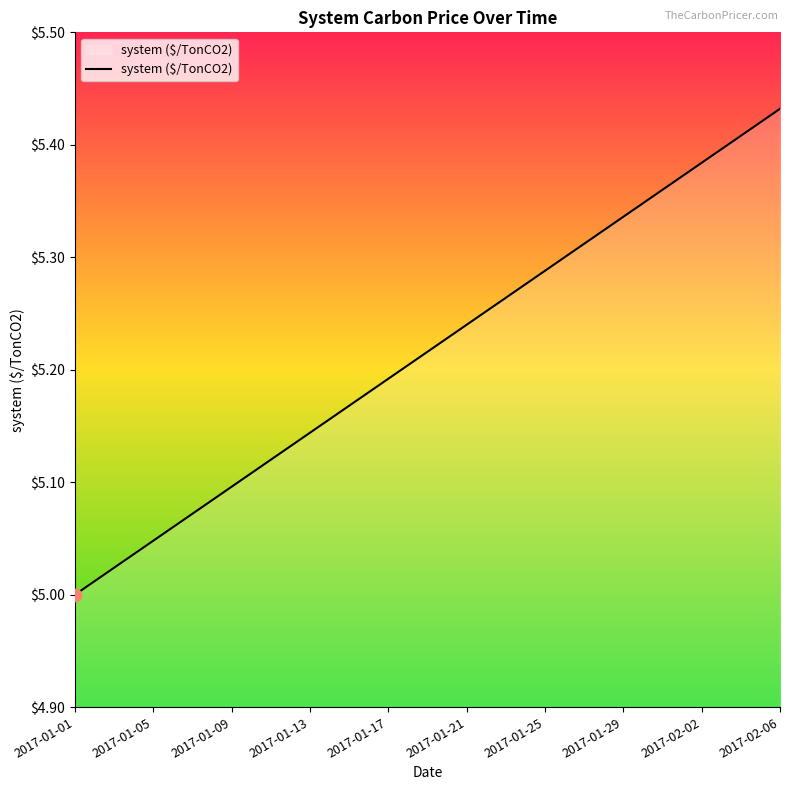

What is the difference between the maximum and minimum values?

0.4